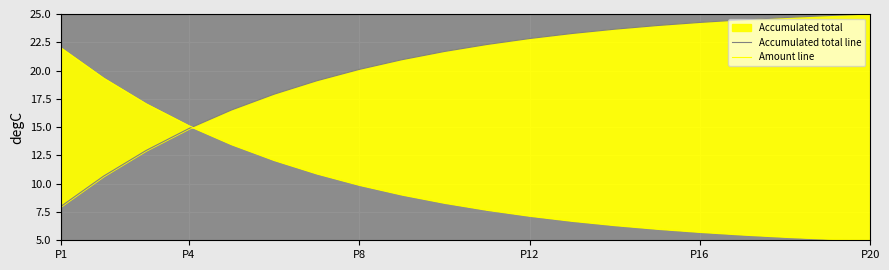

What is the value of the Accumulated total line point at the 6th from the left?

17.9